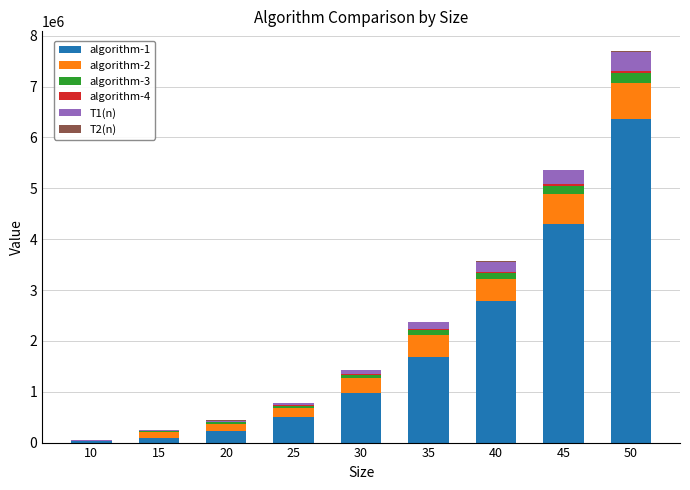

What is the highest value of the algorithm-1 series?

6355280.0